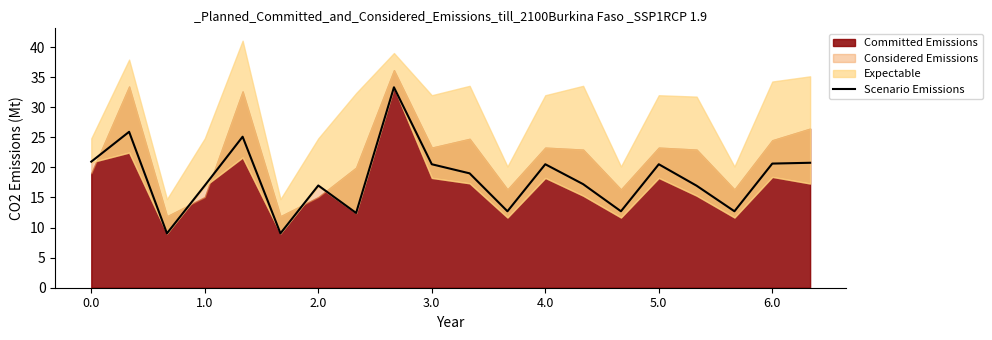

True or false: Scenario Emissions has a value of 10.7 at 1.0.

False